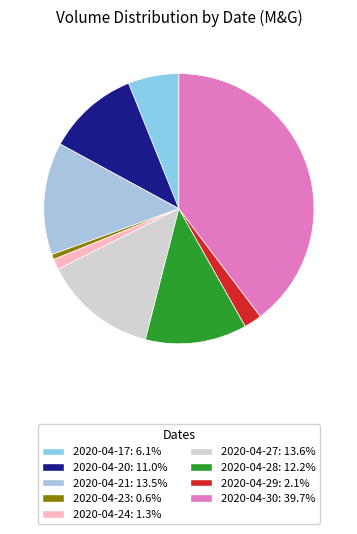

Does 2020-04-21 represent more than half of the total?

No